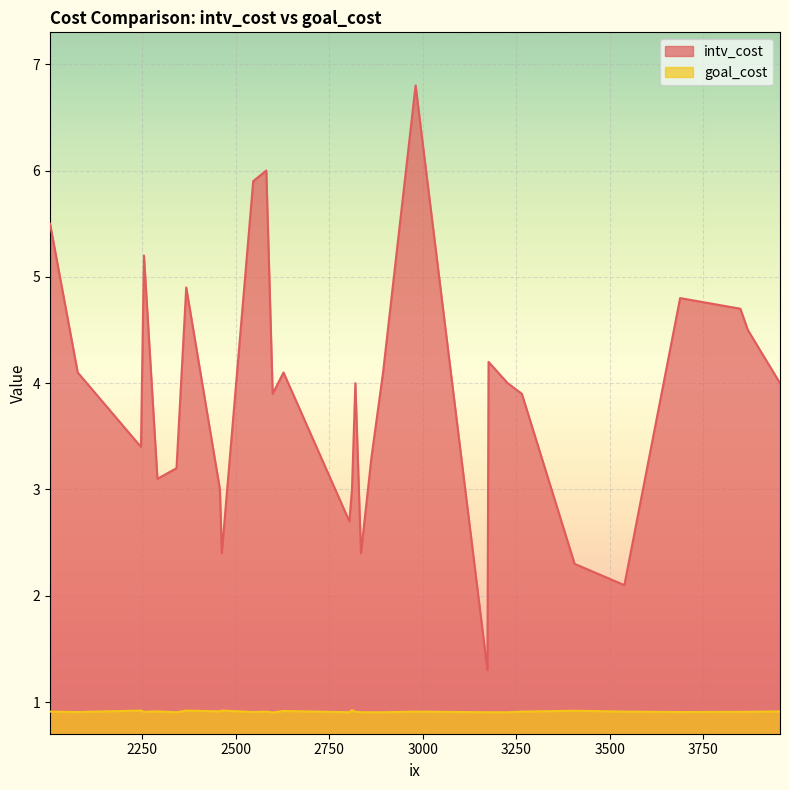

The intv_cost series shows 5.4 at 3265. True or false?

False